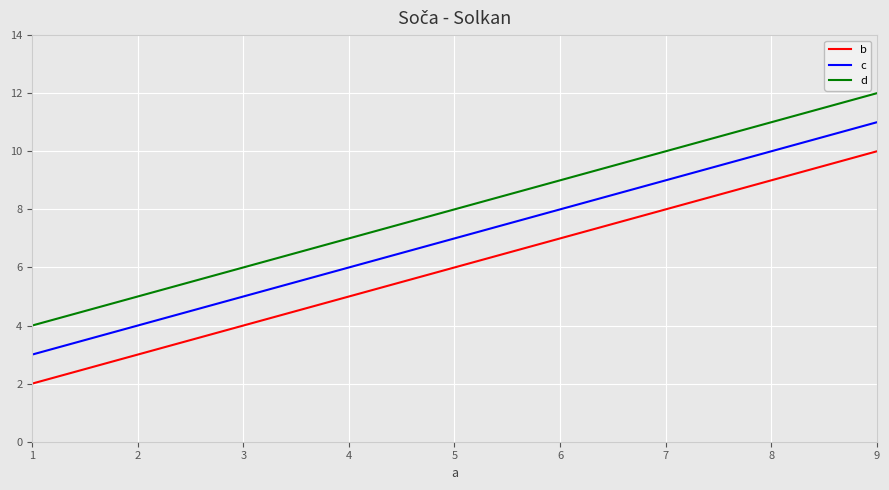

Reading left to right, what are all the values shown in this chart?

b: 2	6	10
c: 3	7	11
d: 4	8	12